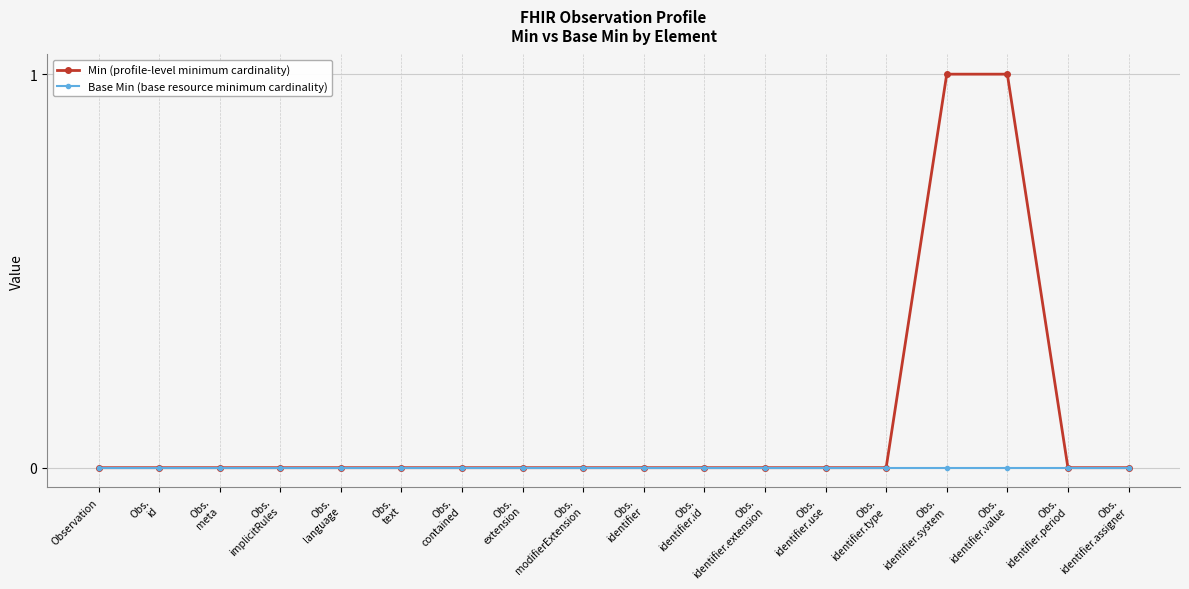

Which series has the widest spread of values?

Min (profile-level minimum cardinality)